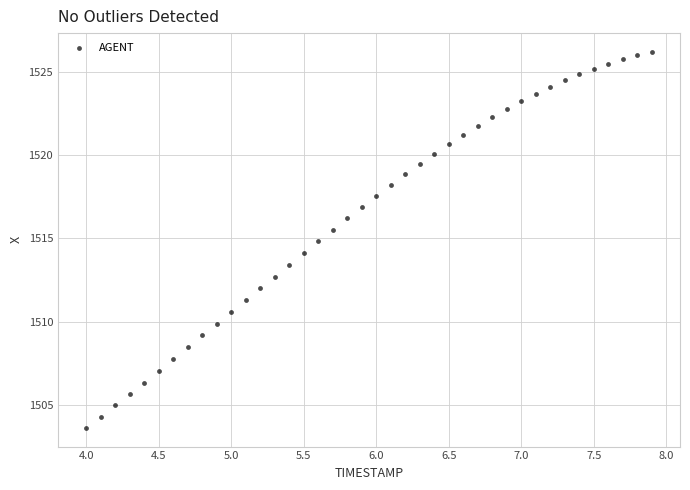

What is the range of Y values (max minus min)?

22.6